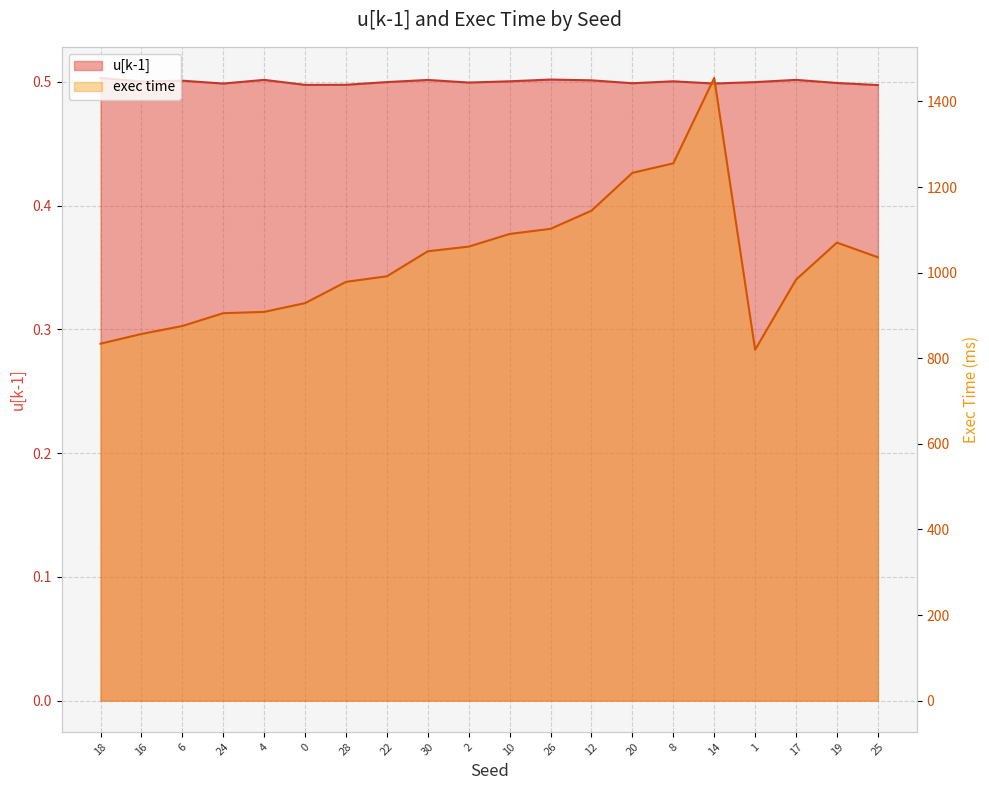

What is the total value across all series at 18?

834.5